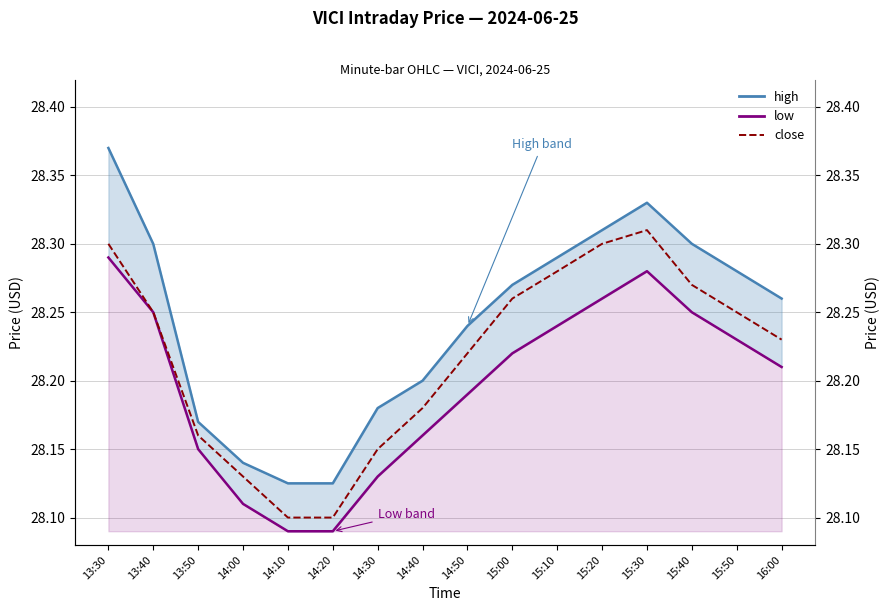

What is the value of the 8th point from the left?

28.2